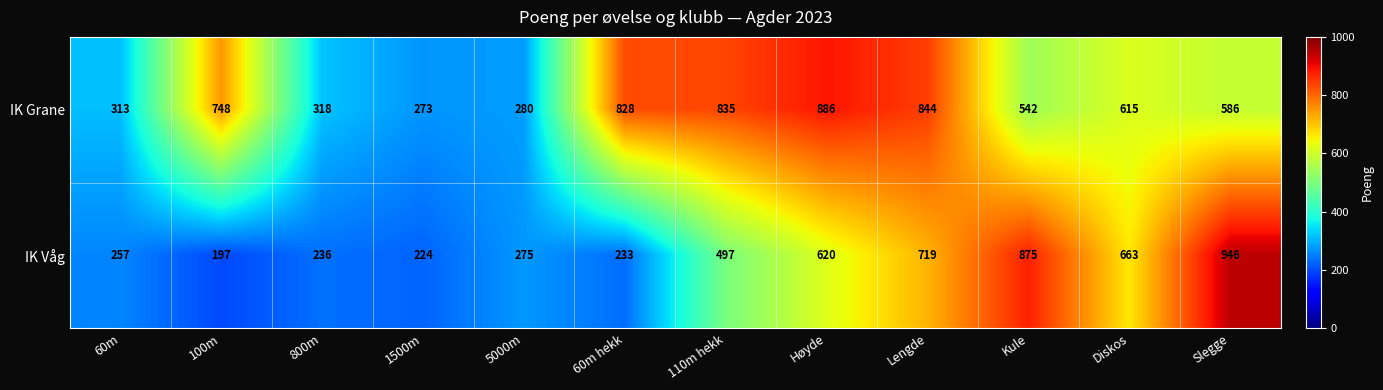

What is the total value across all series at Slegge?

1532